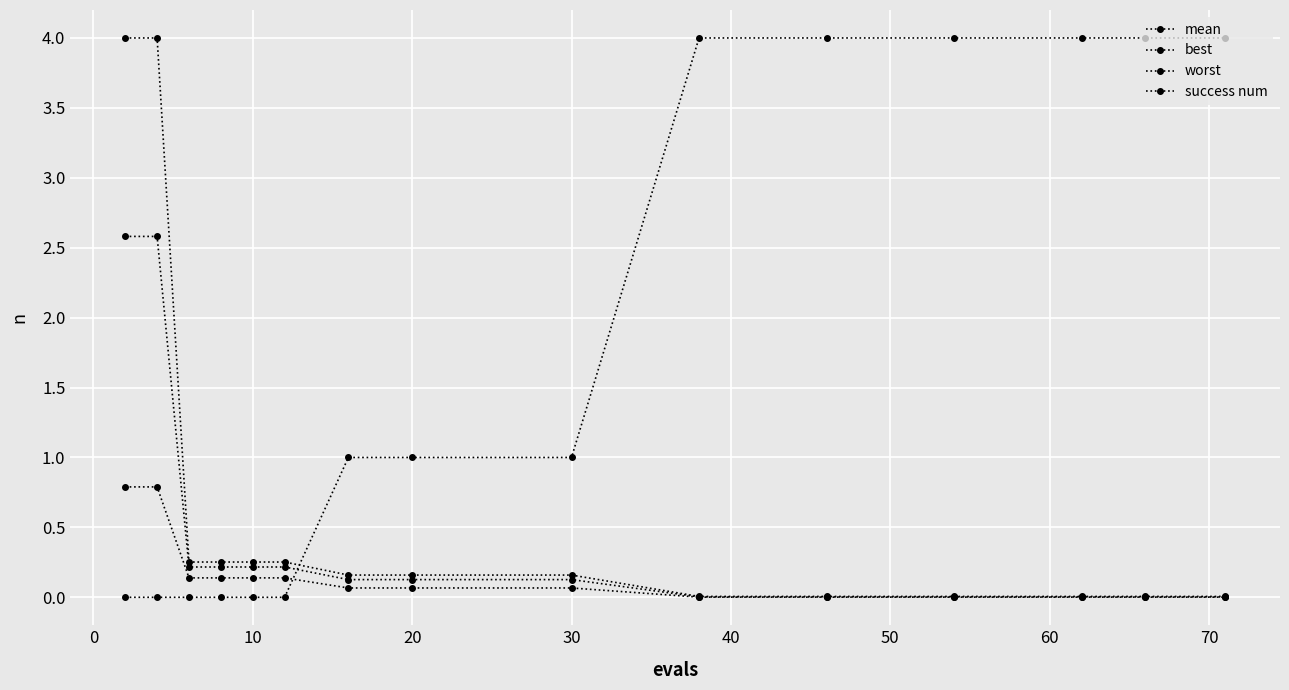

Count the number of data series in this chart.

4